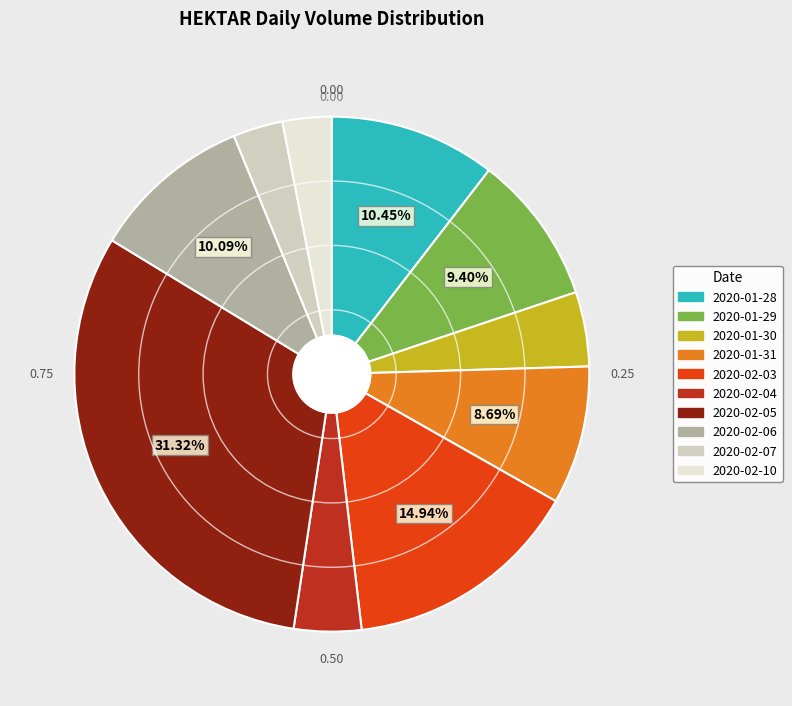

Approximately how many times larger is the value at 2020-02-05 compared to 2020-02-03?

2.1